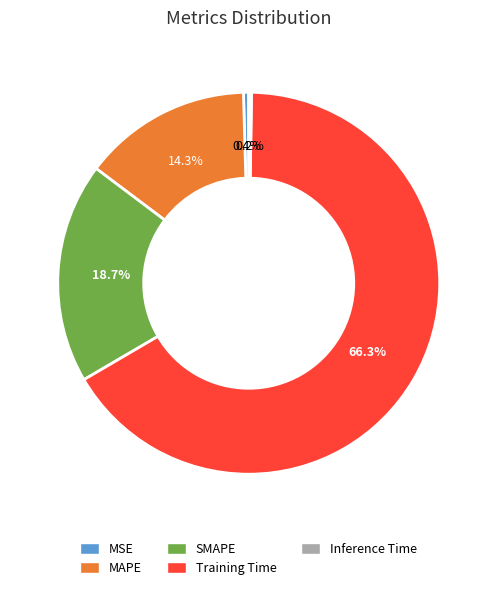

Do MSE and Training Time together represent more than half of the pie?

Yes